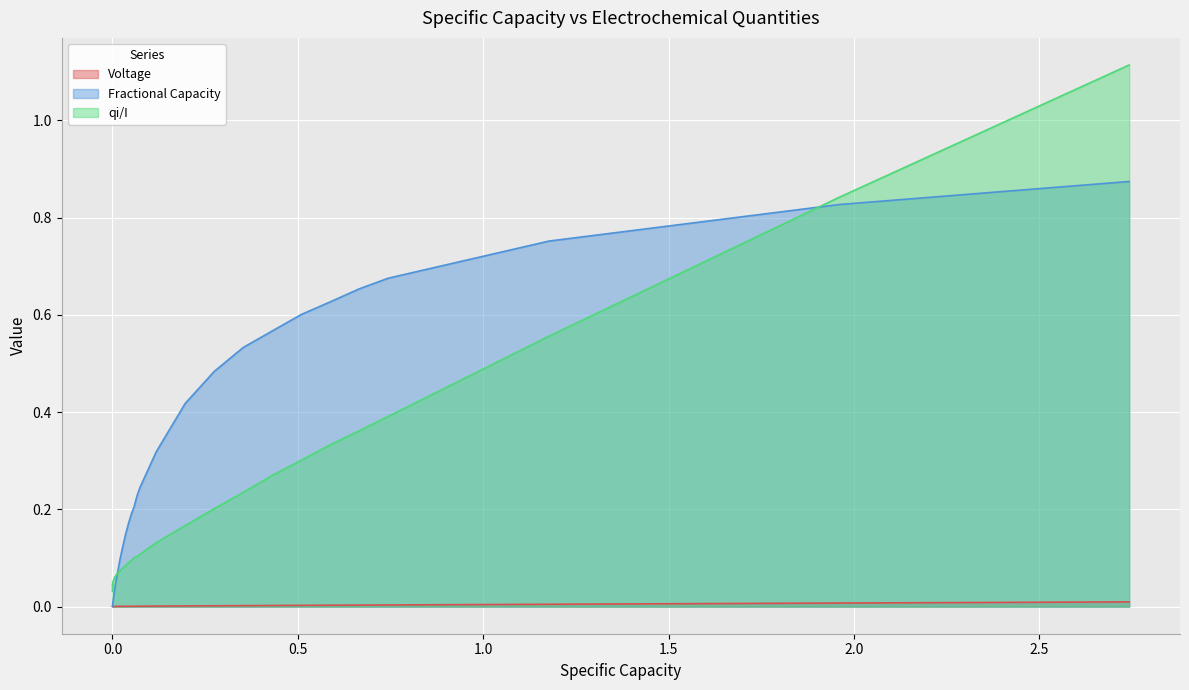

List the series in order of their peak value, highest first.

qi/I, Fractional Capacity, Voltage